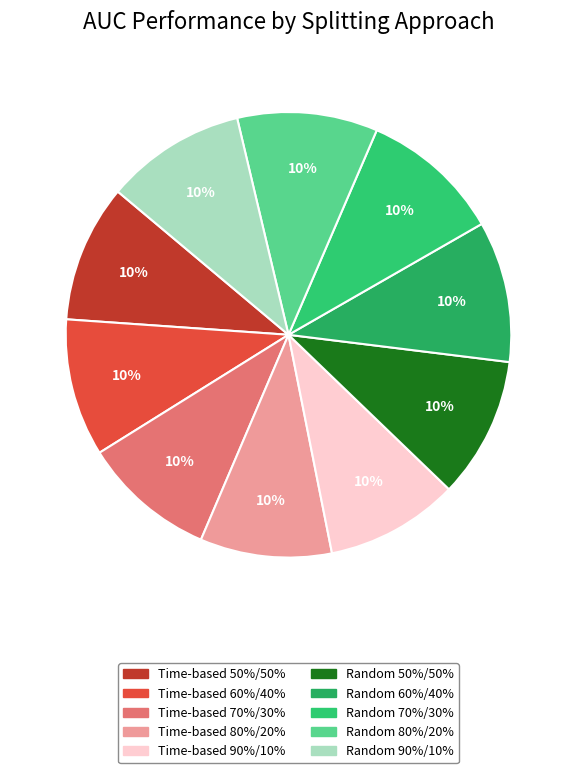

How many segments does this pie chart have?

10